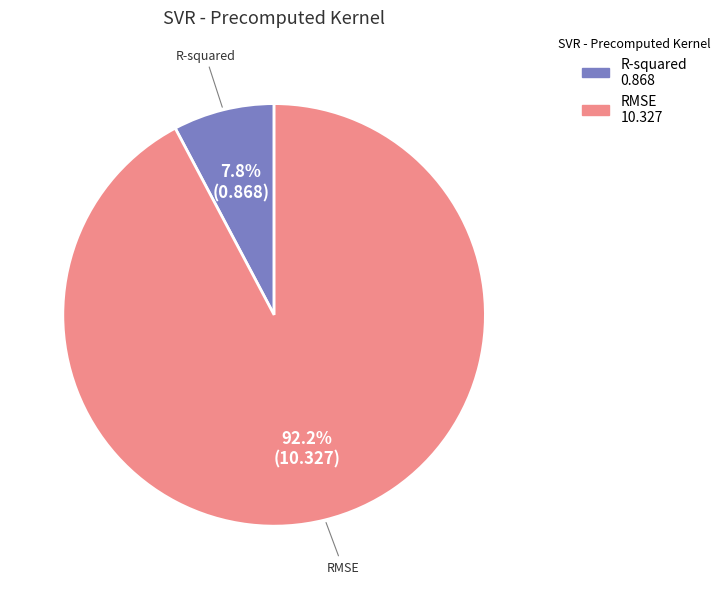

Is R-squared the majority of the pie?

No